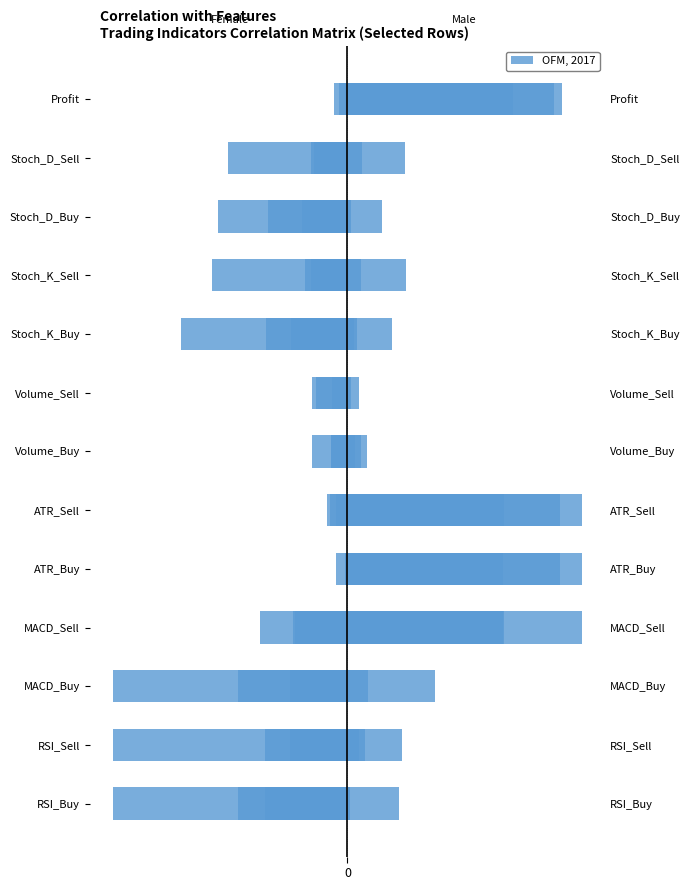

Which series has the widest spread of values?

RSI_Buy